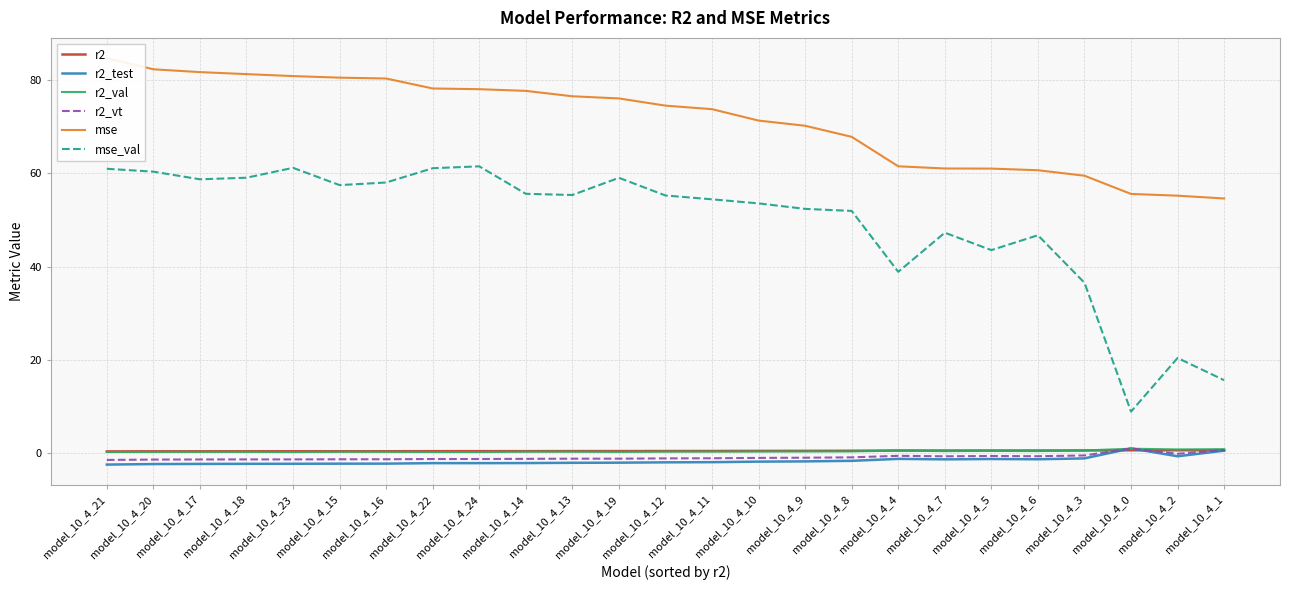

Which category has the lowest value in the r2_val series?

model_10_4_24